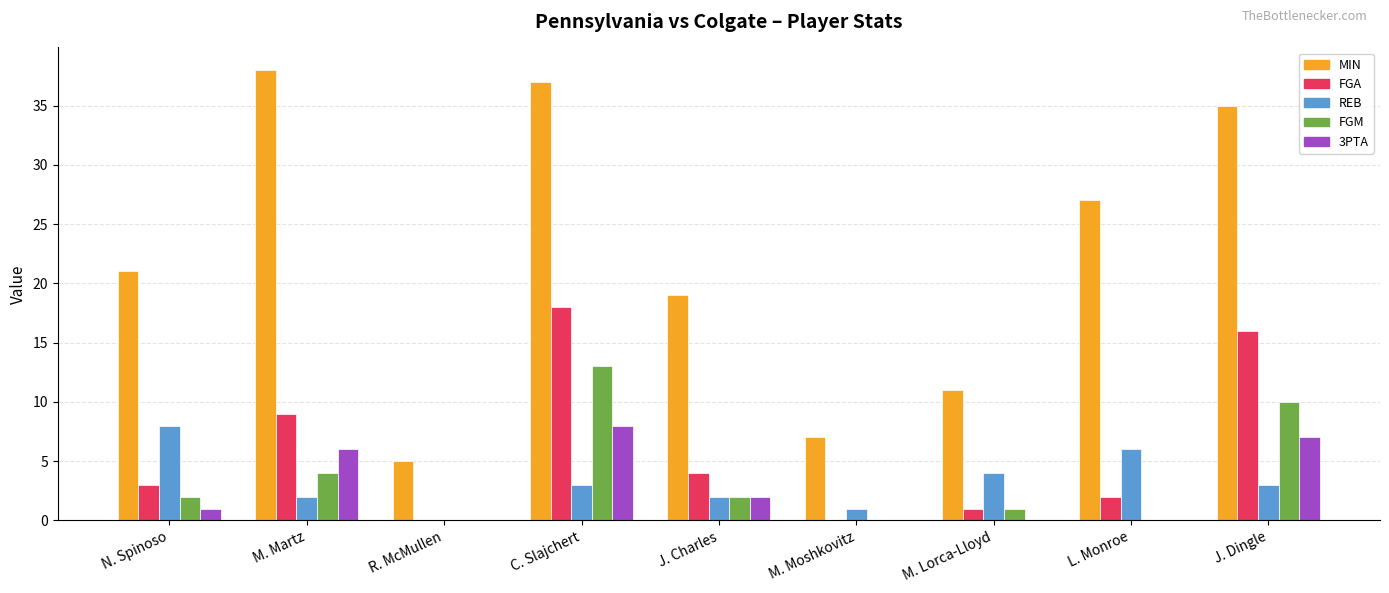

Which series changed the most between M. Moshkovitz and J. Dingle?

MIN